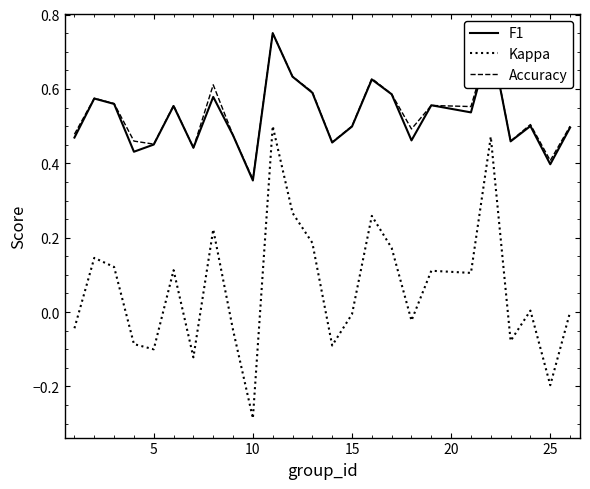

Which series has the widest spread of values?

Kappa